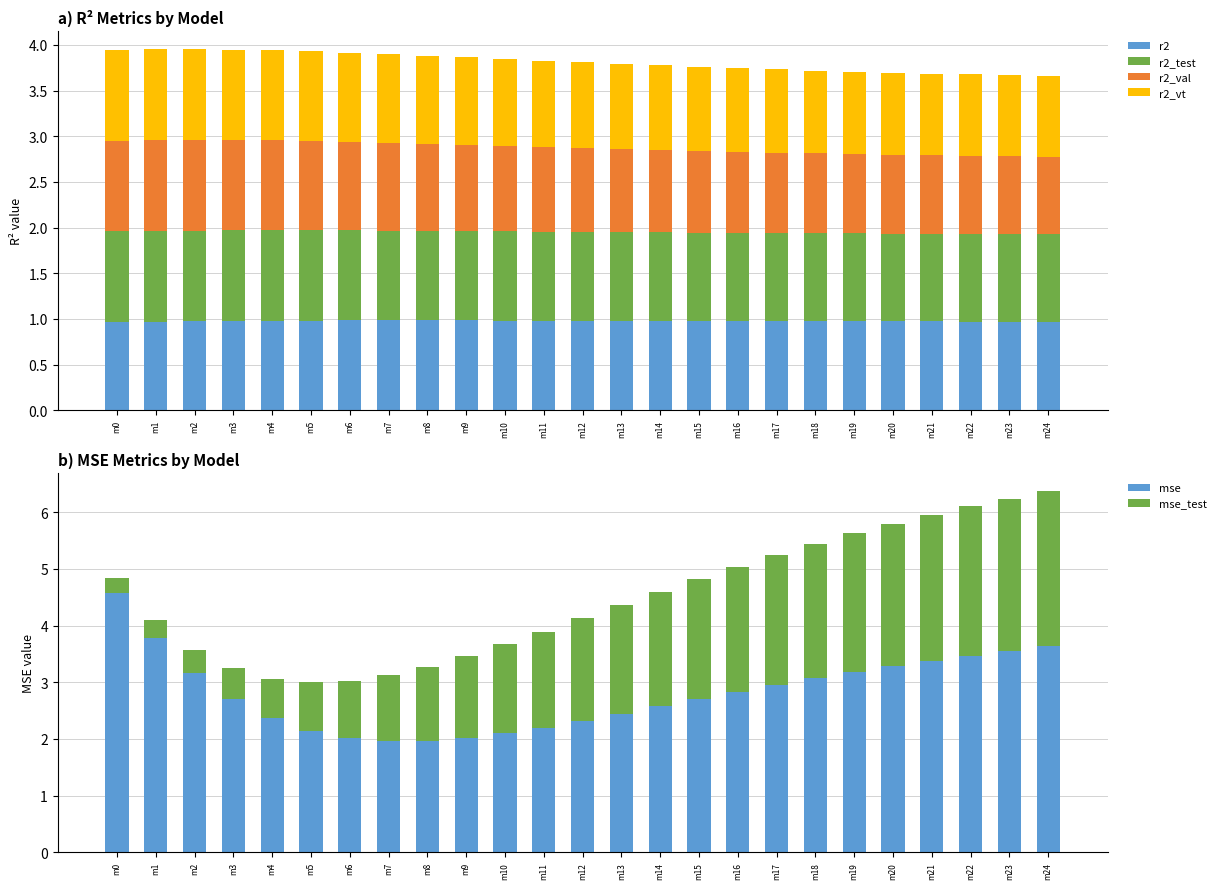

What value does the mse_test series have at m9?

1.4